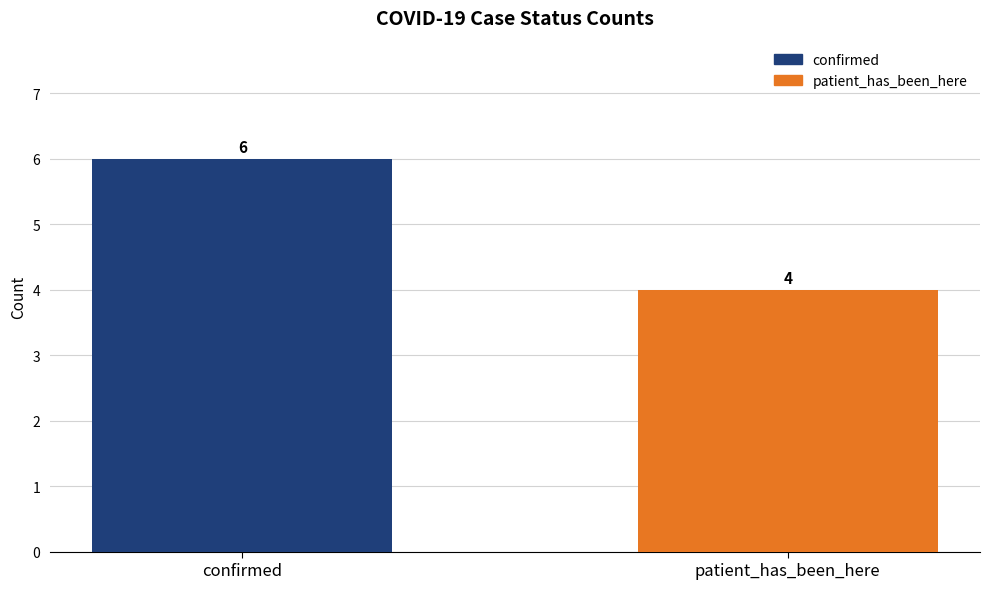

Reading left to right, list all the values displayed in this chart.

6	4